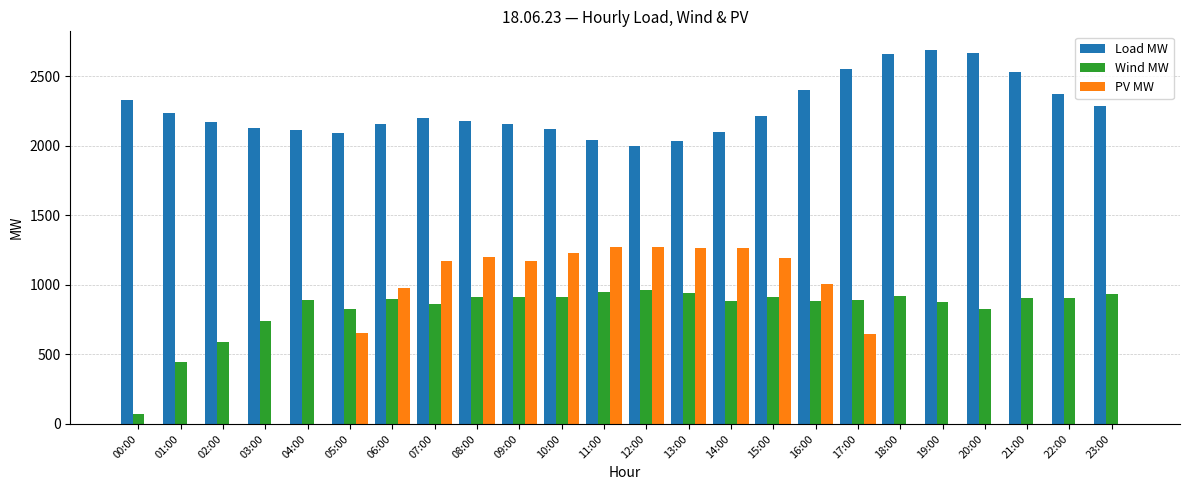

What is the total value across all series at 05:00?

3568.8